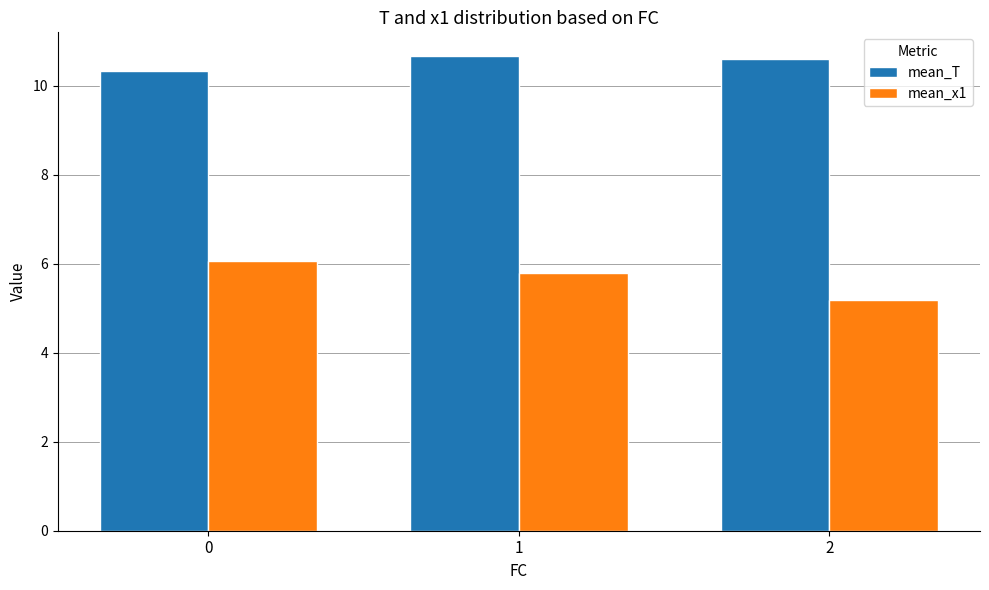

Reading left to right, what are all the values shown in this chart?

mean_T: 10.3	10.7	10.6
mean_x1: 6.1	5.8	5.2